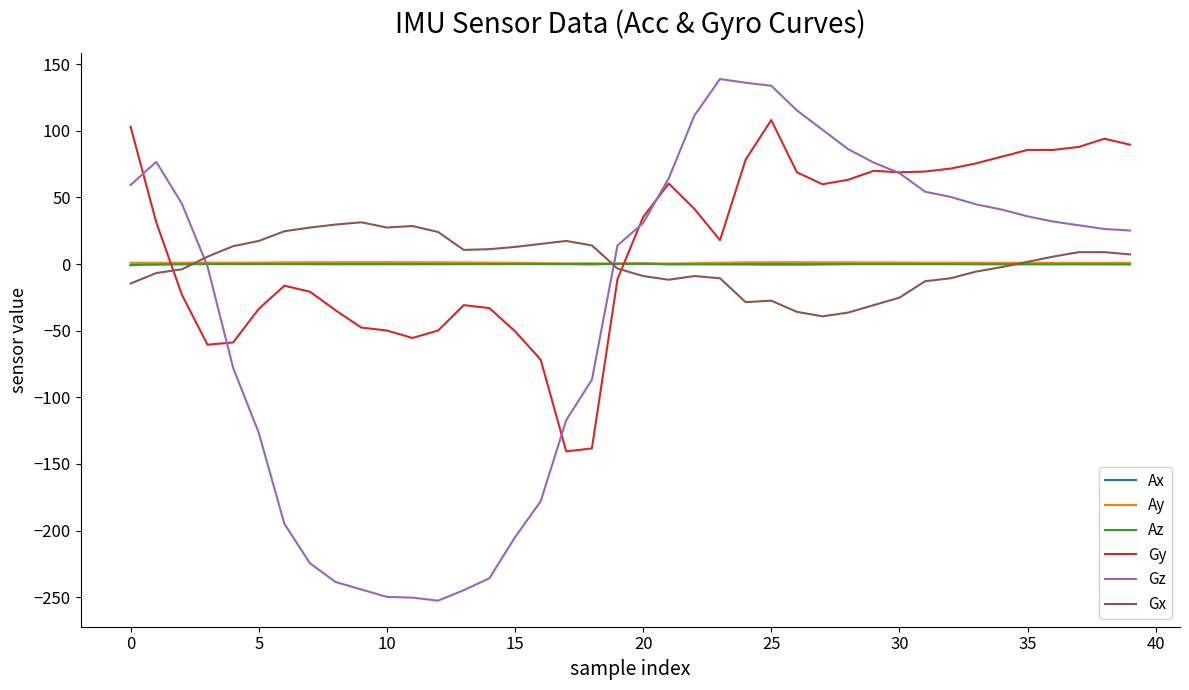

What are all the series names shown in the legend?

Ax, Ay, Az, Gy, Gz, Gx